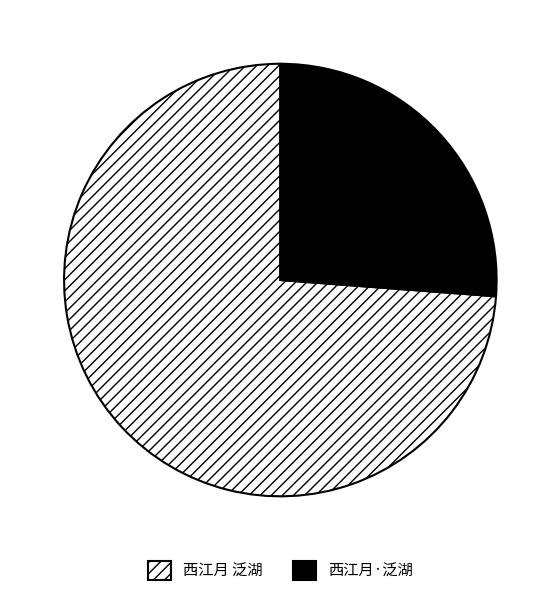

Which slice is the smallest?

西江月·泛湖